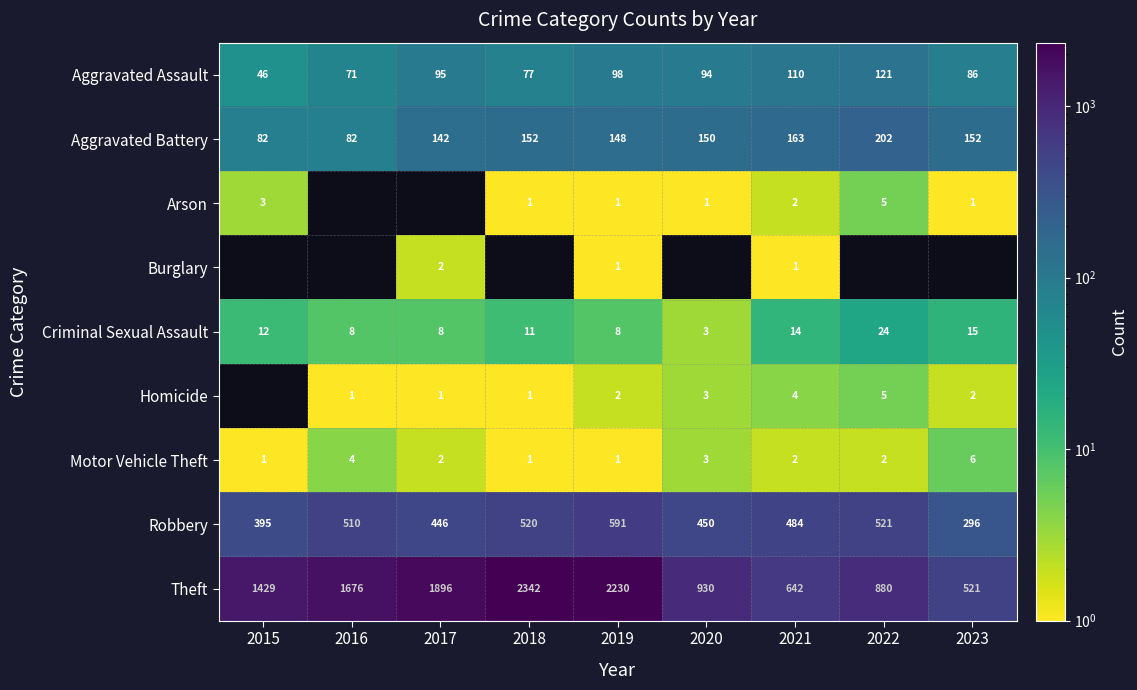

What is the greatest value displayed?

2342.0